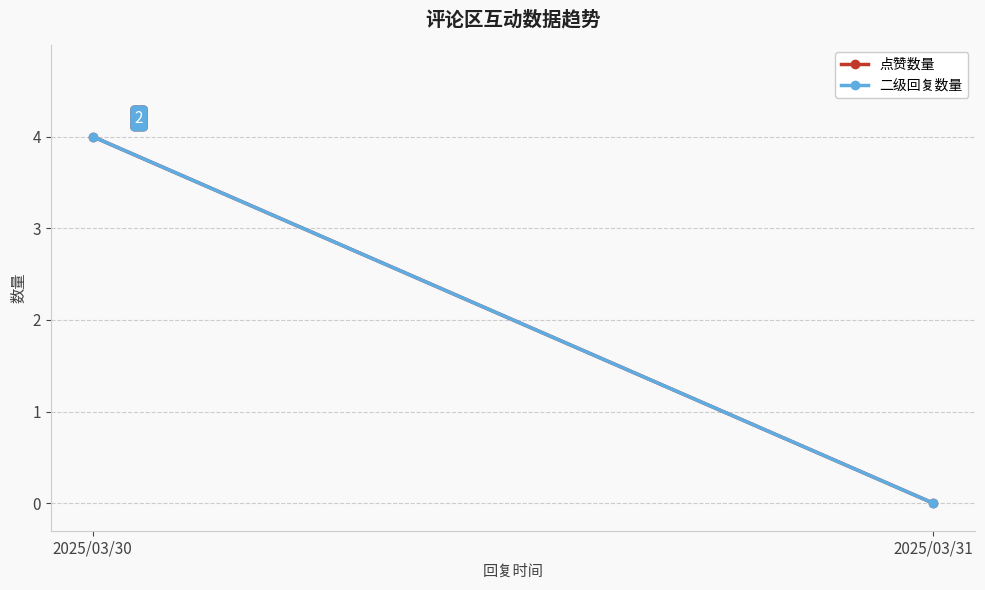

How many 点赞数量 values are between 0 and 4?

2